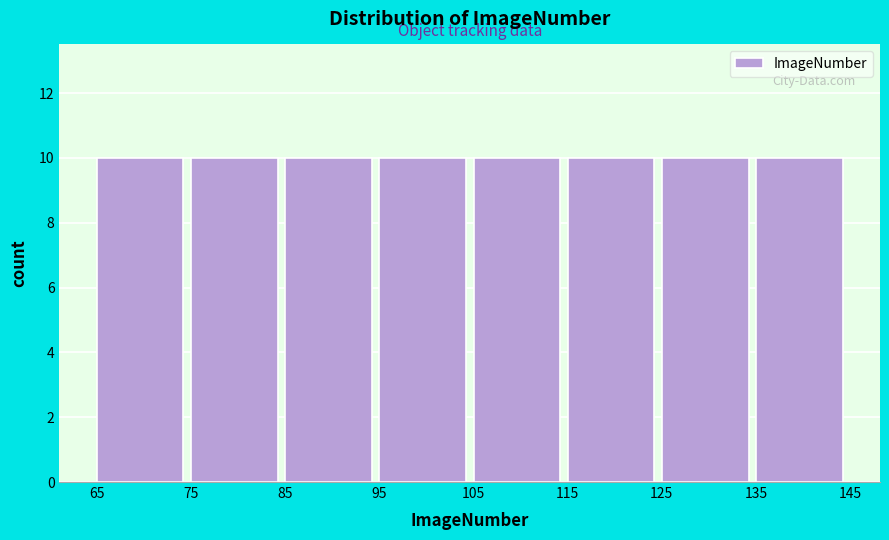

What is the height of the bar covering 85 to 95 on the x-axis? The values are not printed on the chart, so give them approximately, as read against the axis.

10